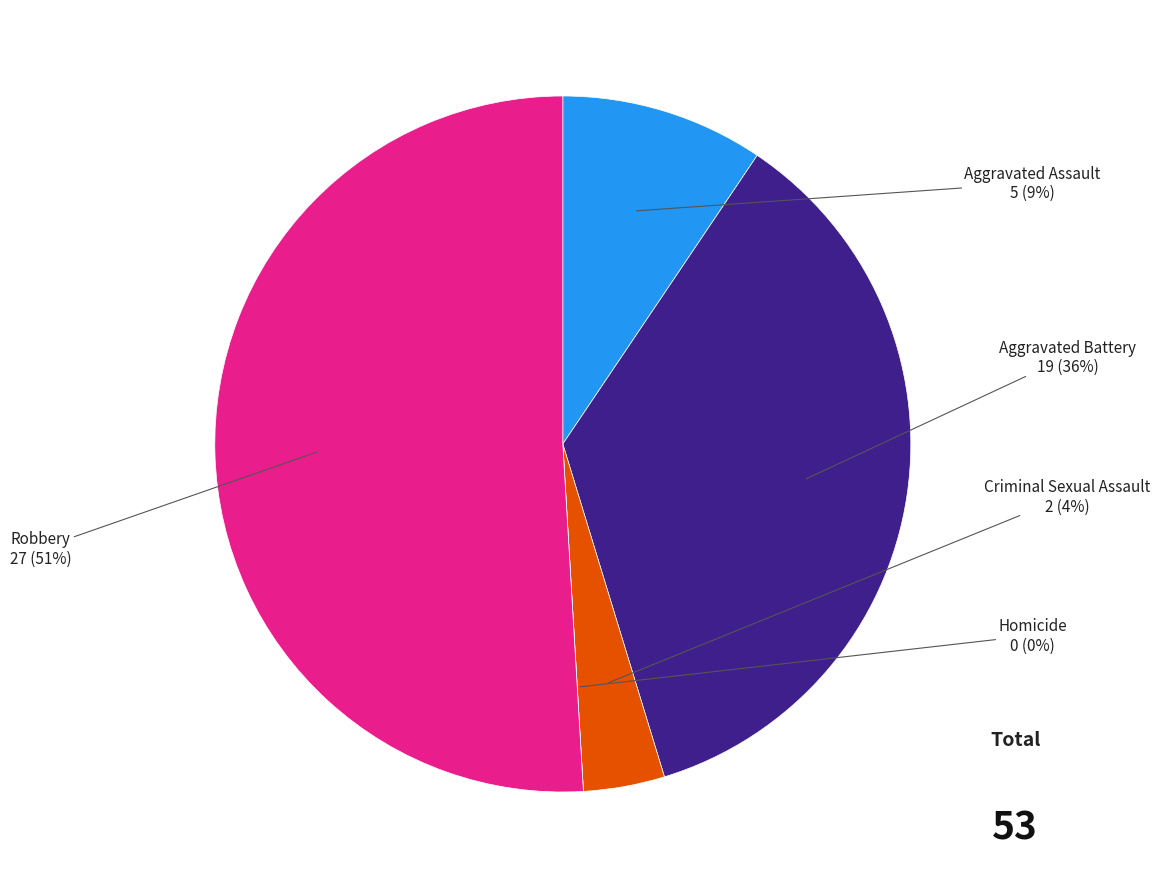

True or false: Homicide accounts for 0% of the total.

True